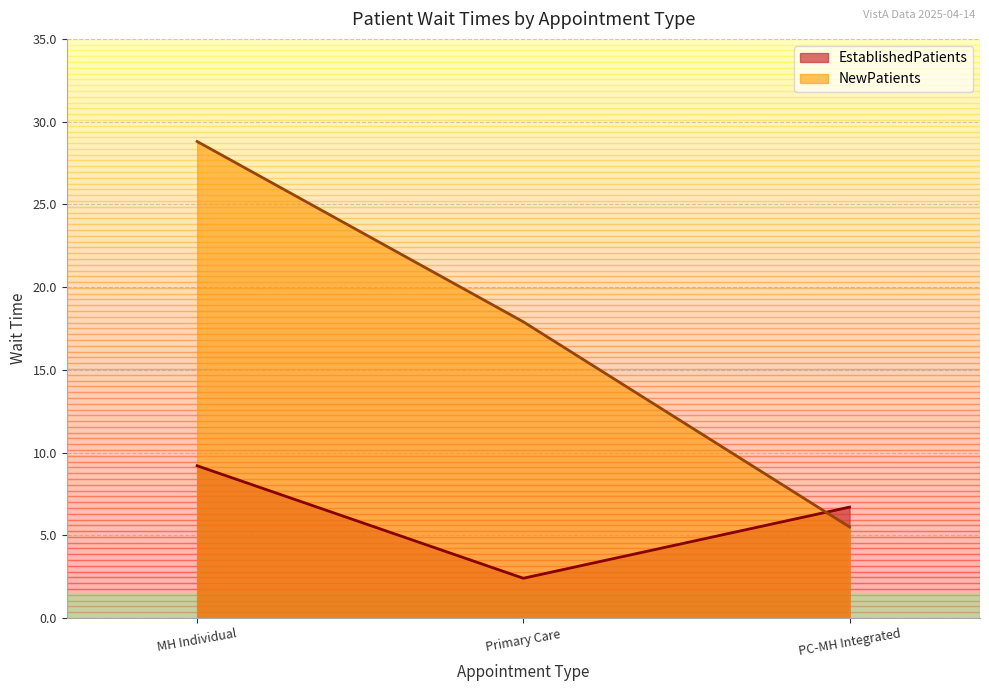

True or false: NewPatients has a value of 5.5 at PC-MH Integrated.

True